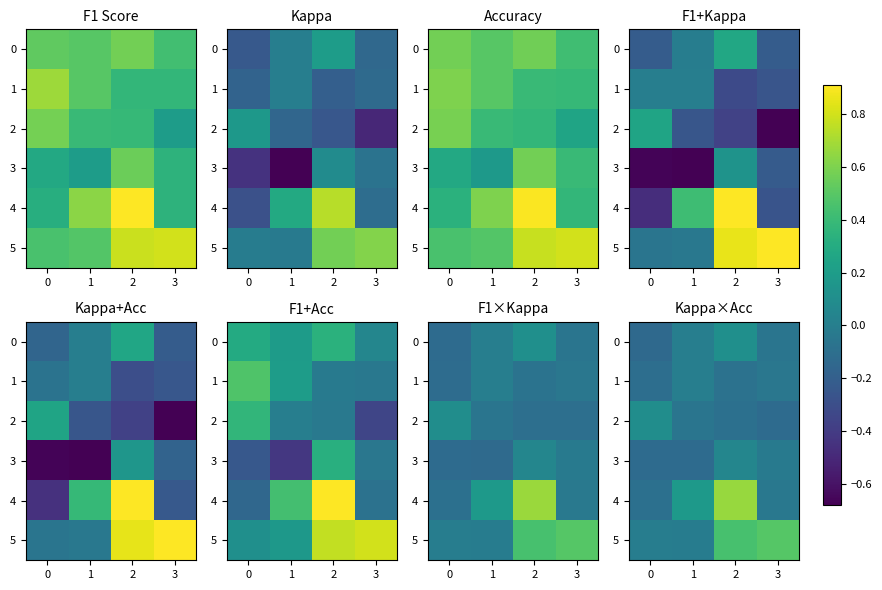

What is the minimum value for 2?

-0.1